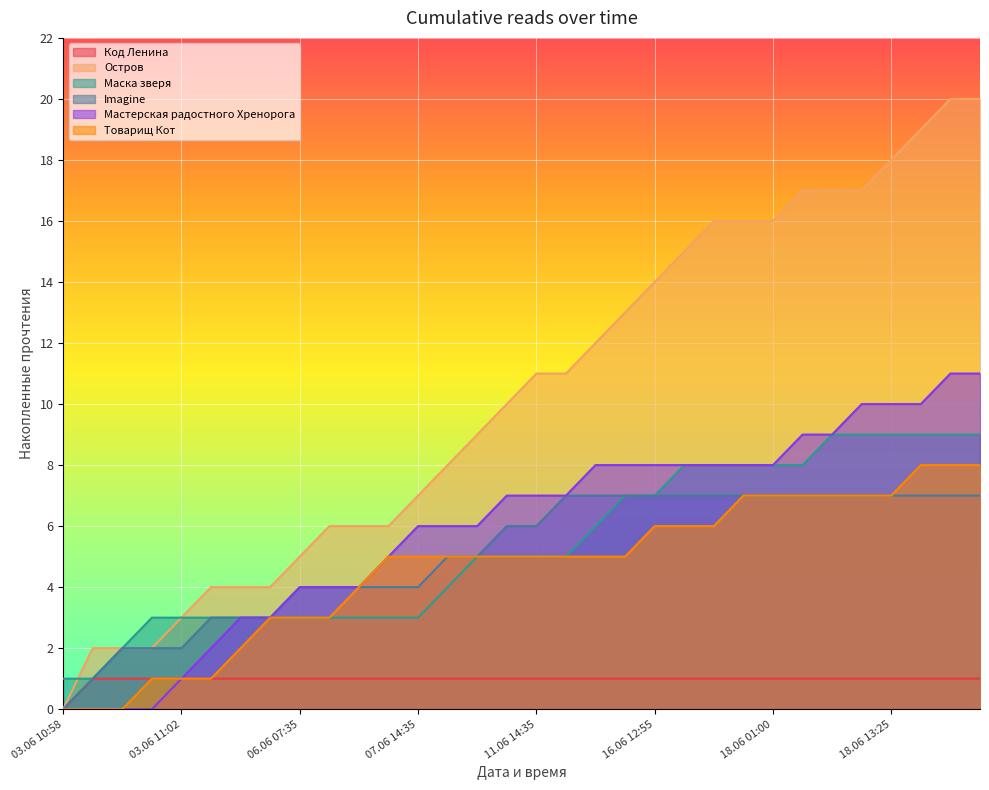

Read the Мастерская радостного Хренорога value at 16.06 19:10, to the nearest 10.

10